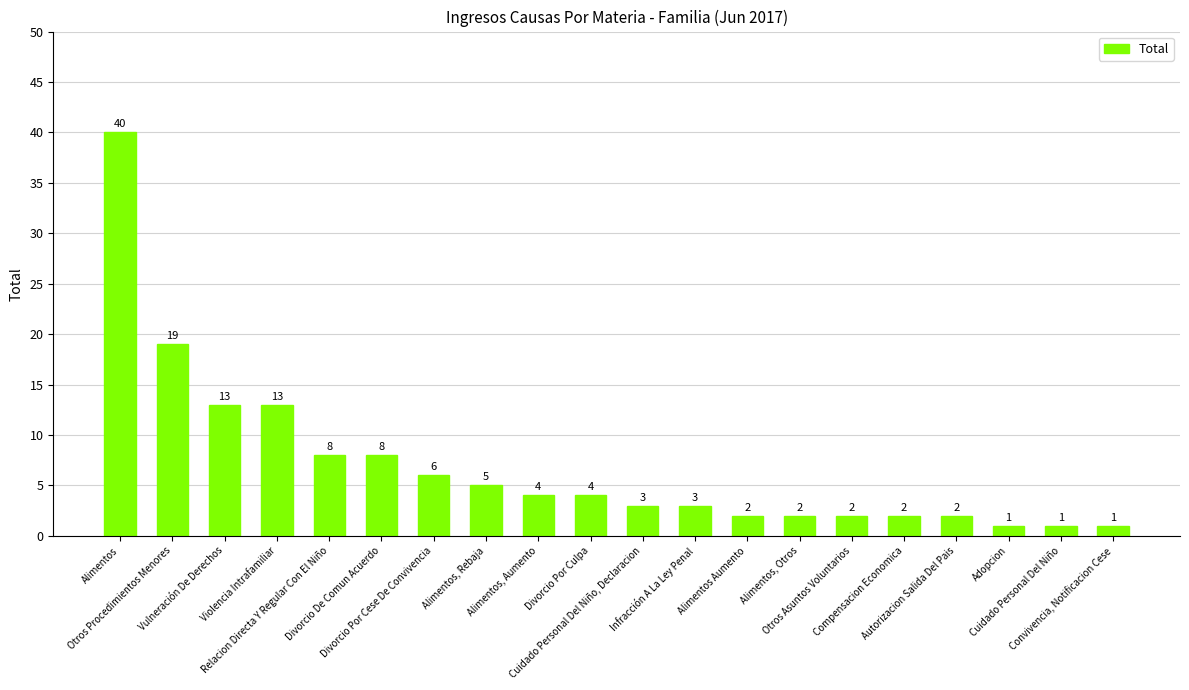

The chart shows a value of 2 at Autorizacion Salida Del Pais. True or false?

True